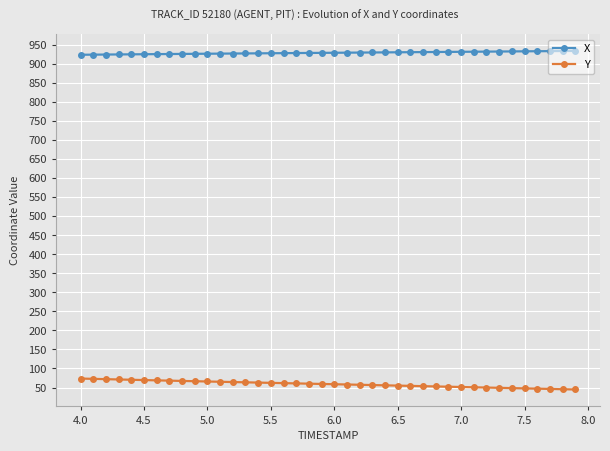

Which series has the largest total across all categories?

X